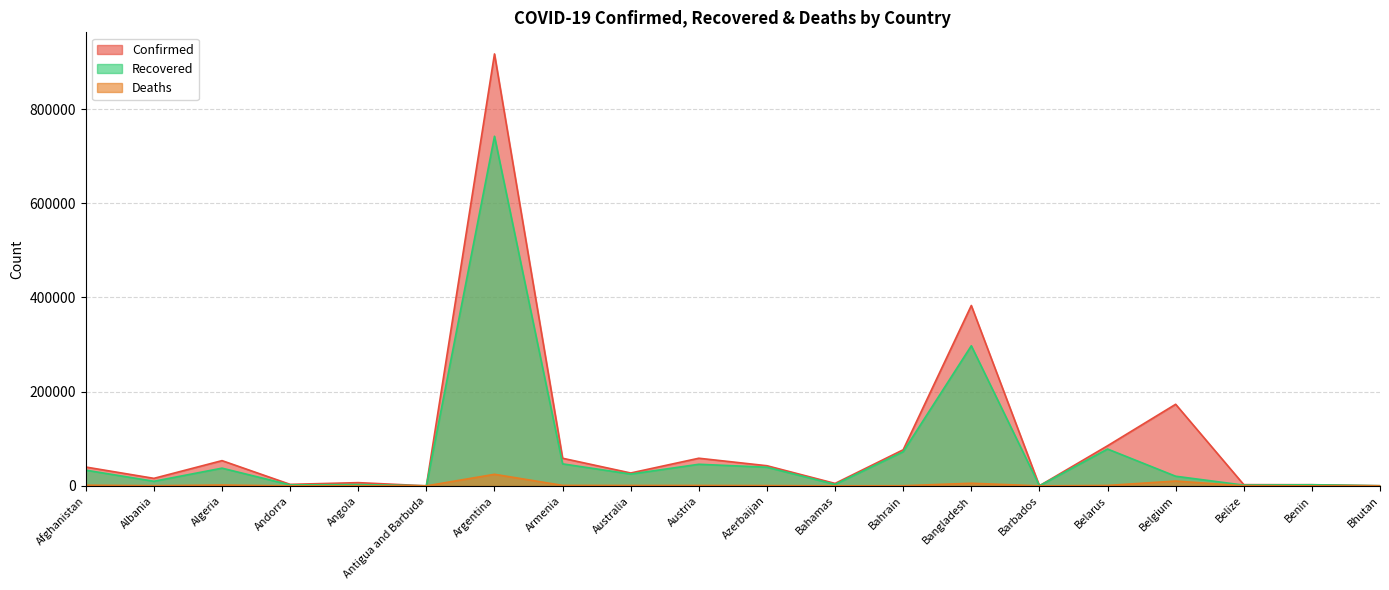

At which label is Confirmed closest to 458573?

Bangladesh